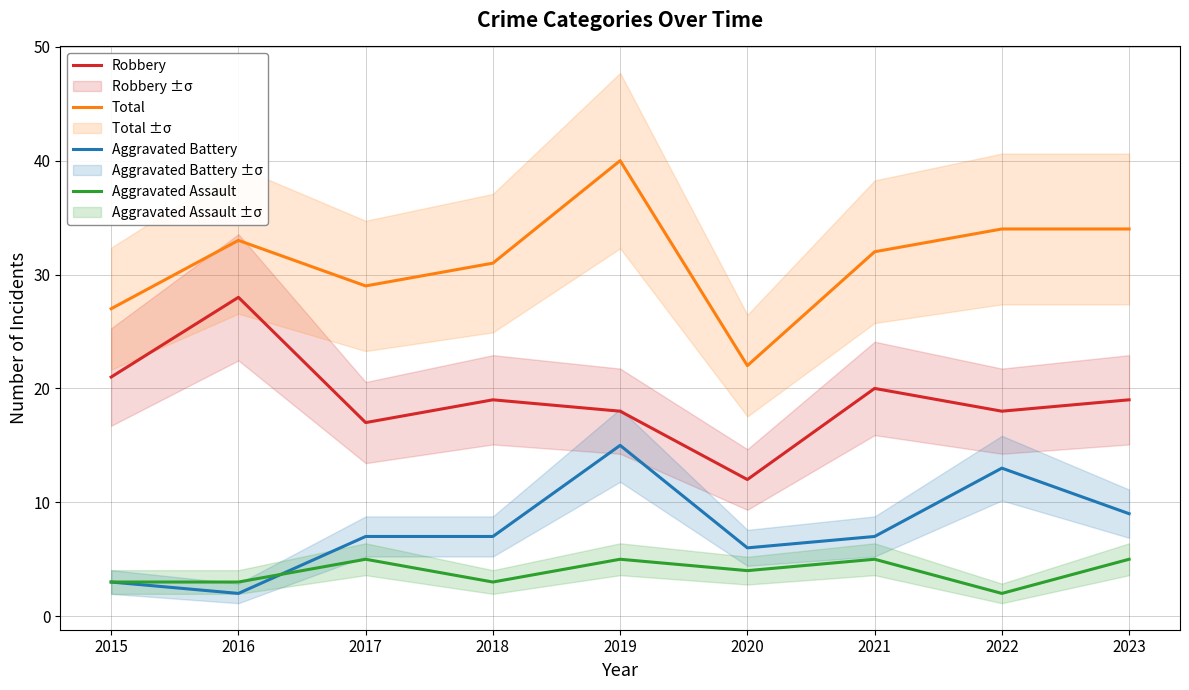

True or false: Total and Aggravated Battery intersect in this chart.

False